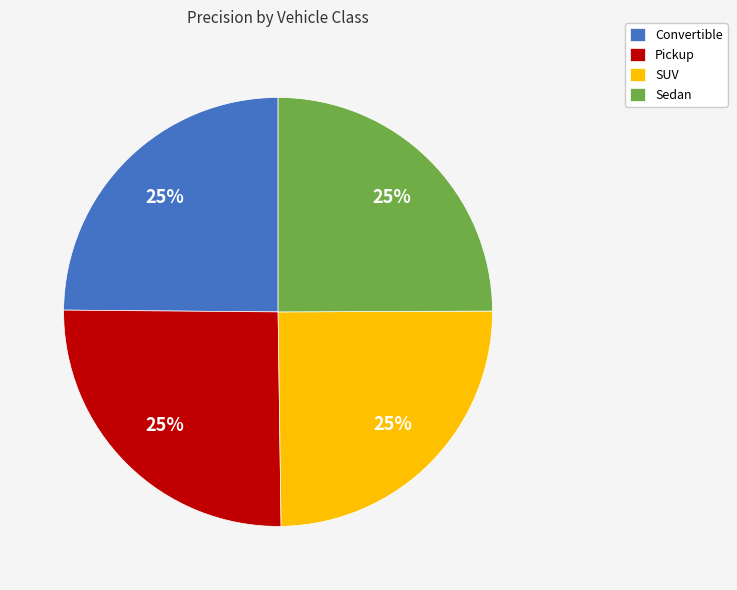

What percentage is the Pickup slice, to the nearest percent?

25%